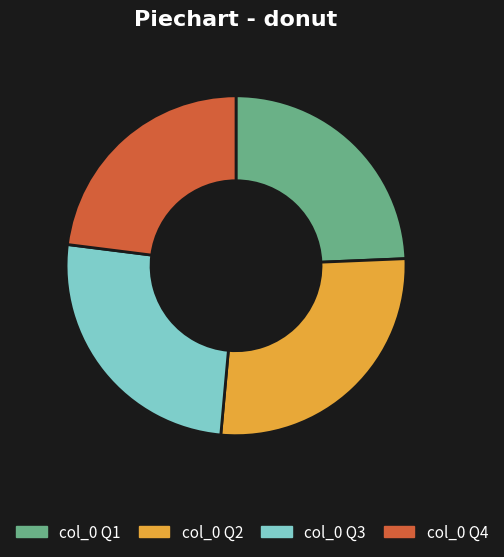

Is there a majority slice in this chart?

No